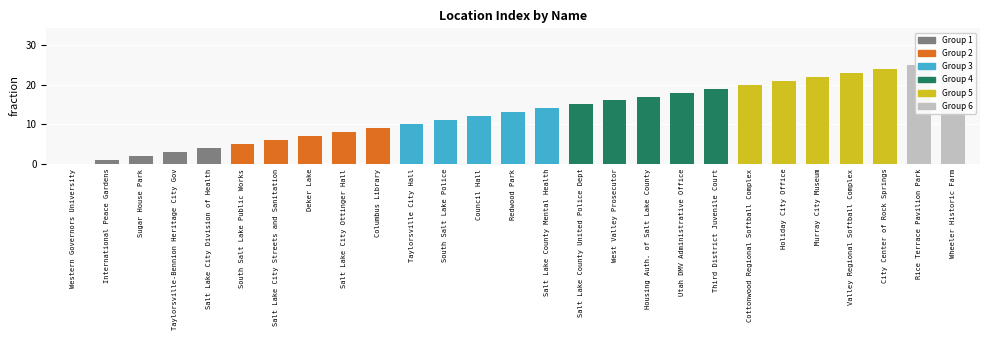

Rank the categories by value from lowest to highest.

Western Governors University, International Peace Gardens, Sugar House Park, Taylorsville-Bennion Heritage City Gov, Salt Lake City Division of Health, South Salt Lake Public Works, Salt Lake City Streets and Sanitation, Deker Lake, Salt Lake City Ottinger Hall, Columbus Library, Taylorsville City Hall, South Salt Lake Police, Council Hall, Redwood Park, Salt Lake County Mental Health, Salt Lake County United Police Dept, West Valley Prosecutor, Housing Auth. of Salt Lake County, Utah DMV Administrative Office, Third District Juvenile Court, Cottonwood Regional Softball Complex, Holiday City Office, Murray City Museum, Valley Regional Softball Complex, City Center of Rock Springs, Rice Terrace Pavilion Park, Wheeler Historic Farm